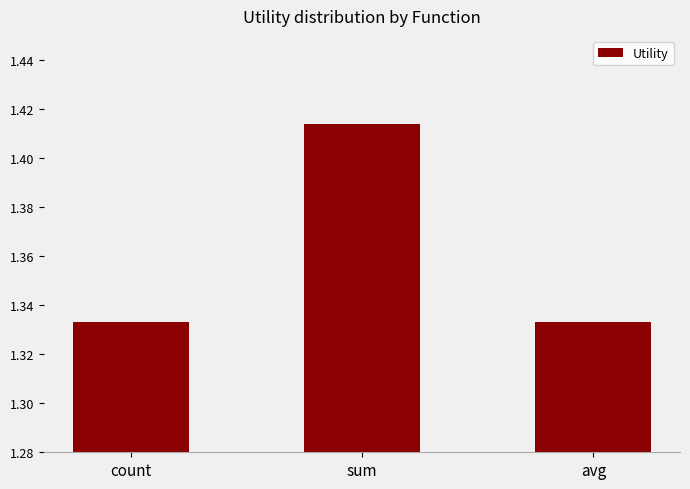

Approximately how many times larger is the value at count compared to avg?

1.0